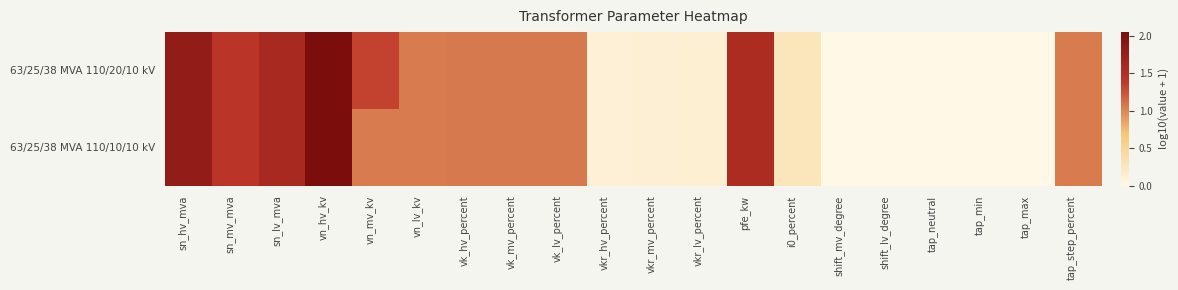

Which label corresponds to the smallest value in the chart?

shift_mv_degree